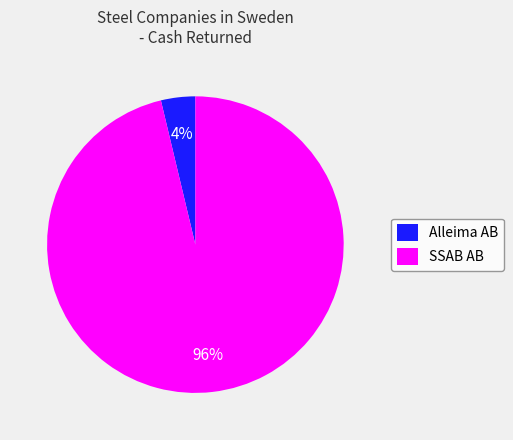

Count the number of slices in the pie.

2